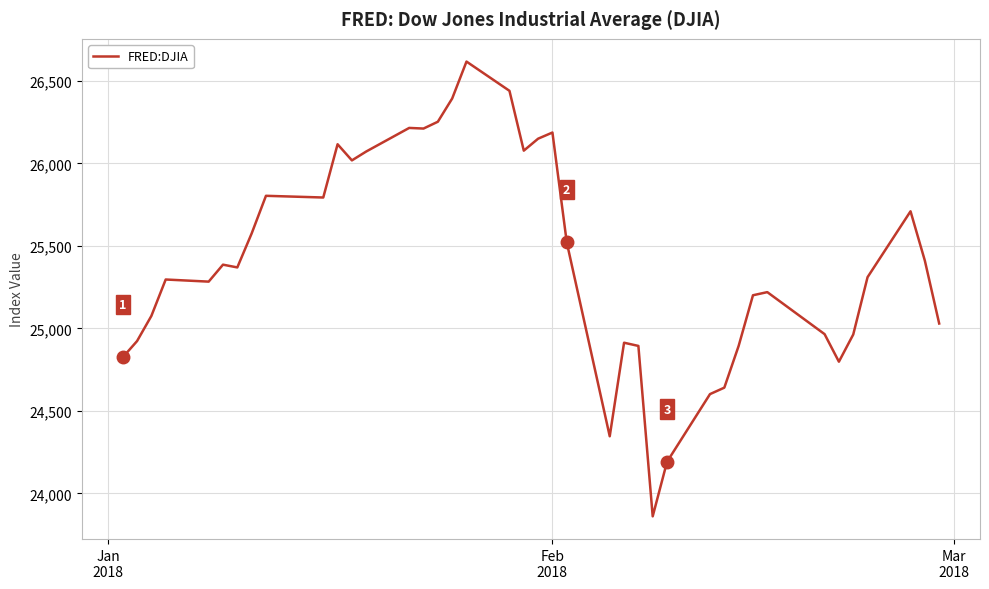

What is the smallest value displayed?

23860.5